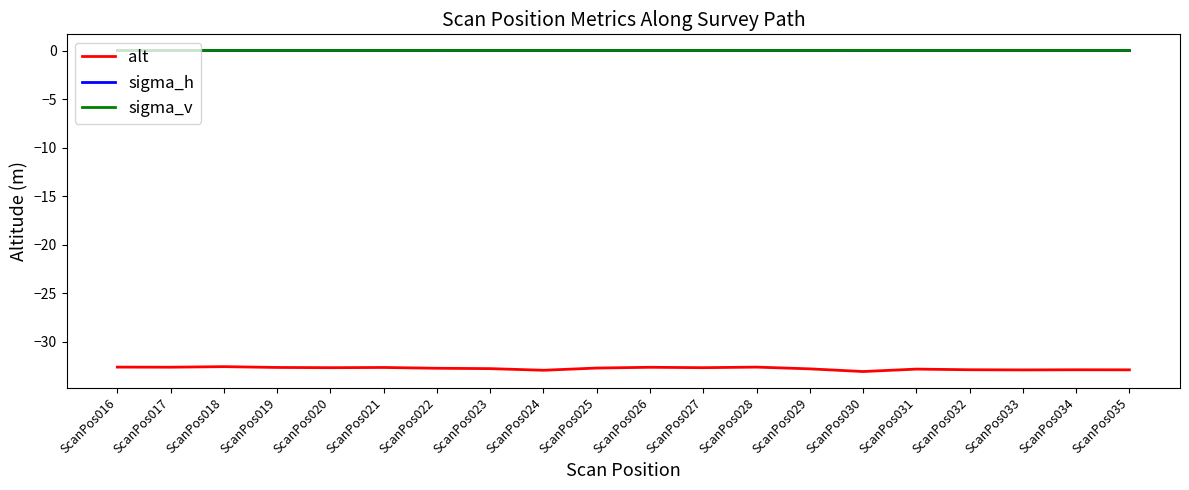

What is the minimum value shown in the chart?

-33.1